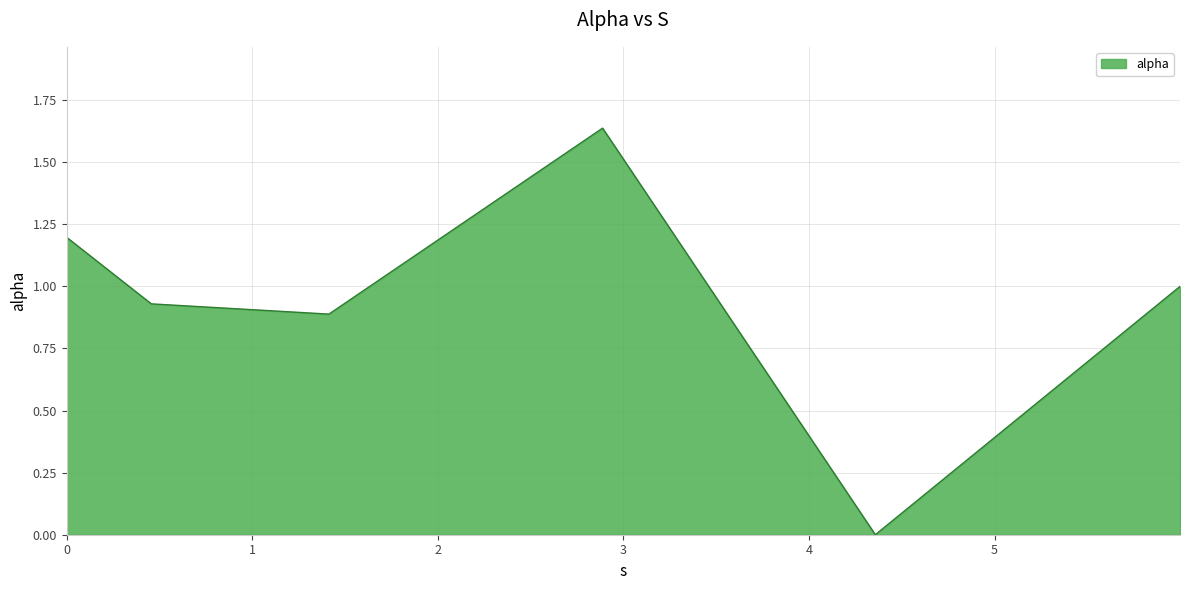

How many interior local valleys (lower than both neighbors) does the data have?

2